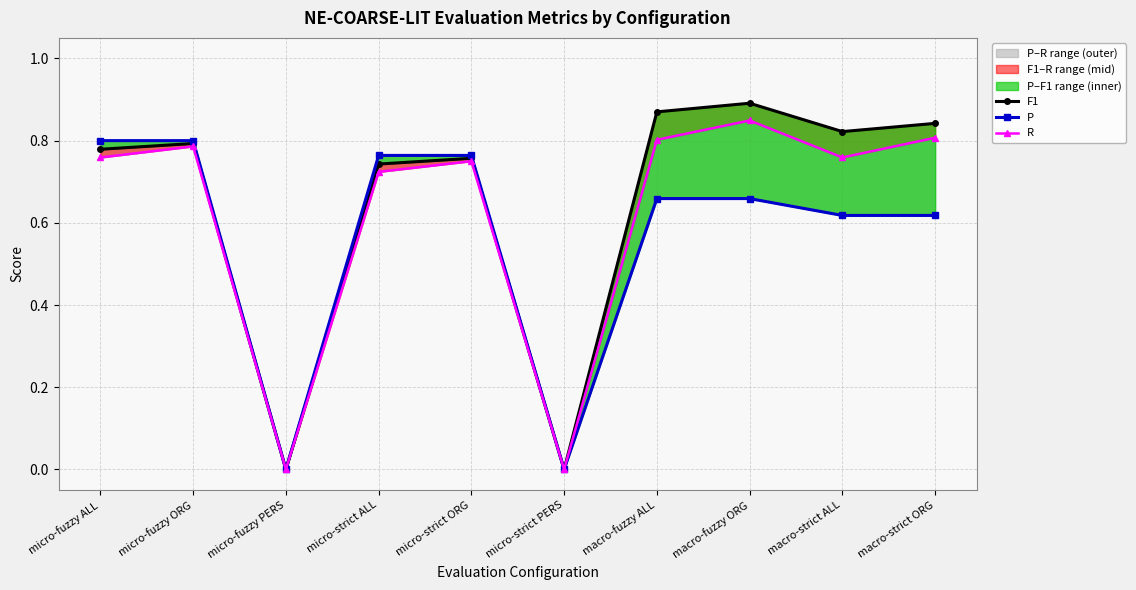

At how many categories does at least one series exceed 0?

8